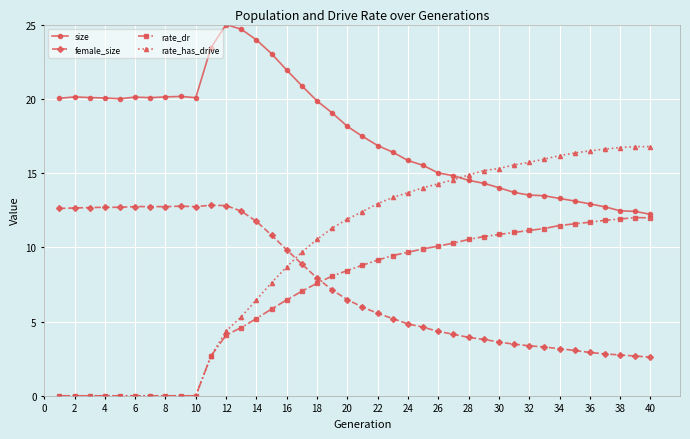

True or false: female_size and size intersect in this chart.

False